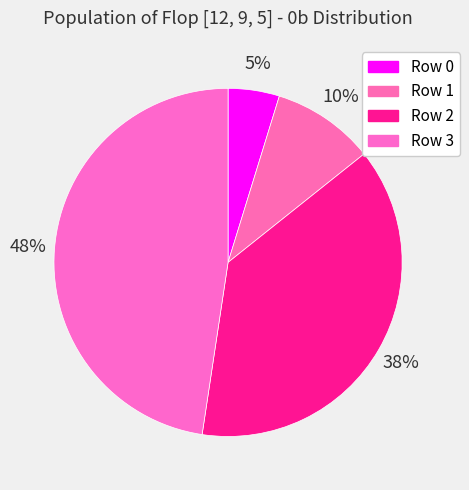

To the nearest percent, what percentage of the pie is Row 2?

38%